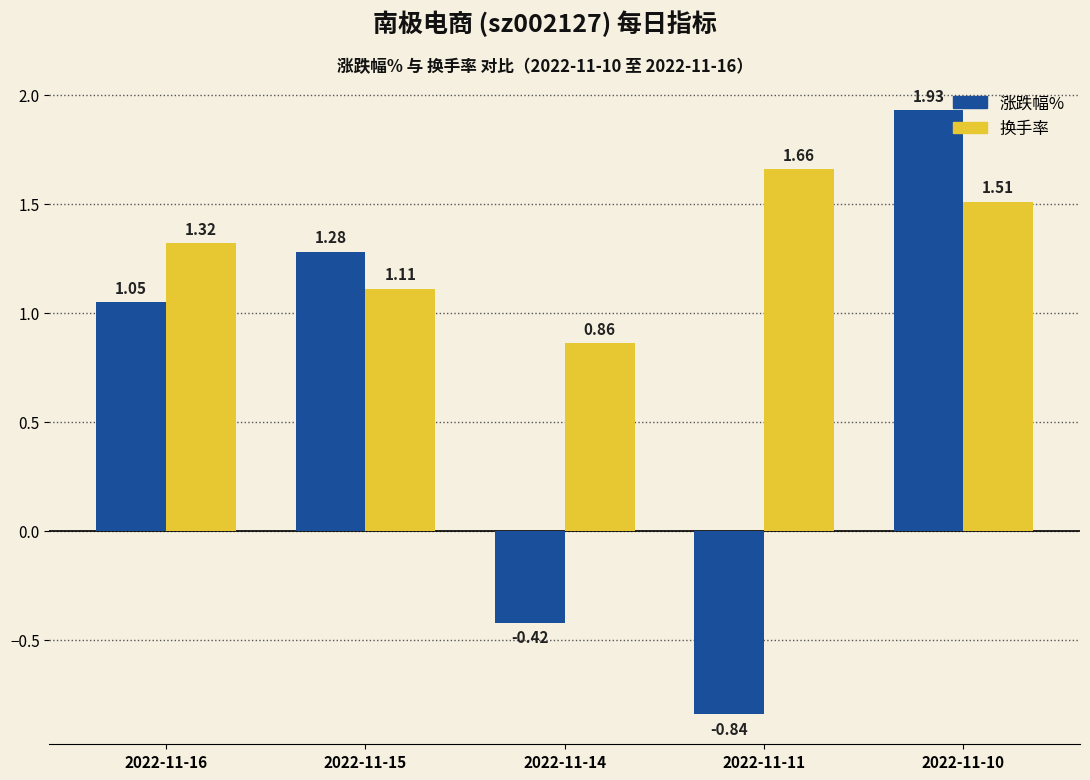

How many negative values does the 涨跌幅% series have?

2